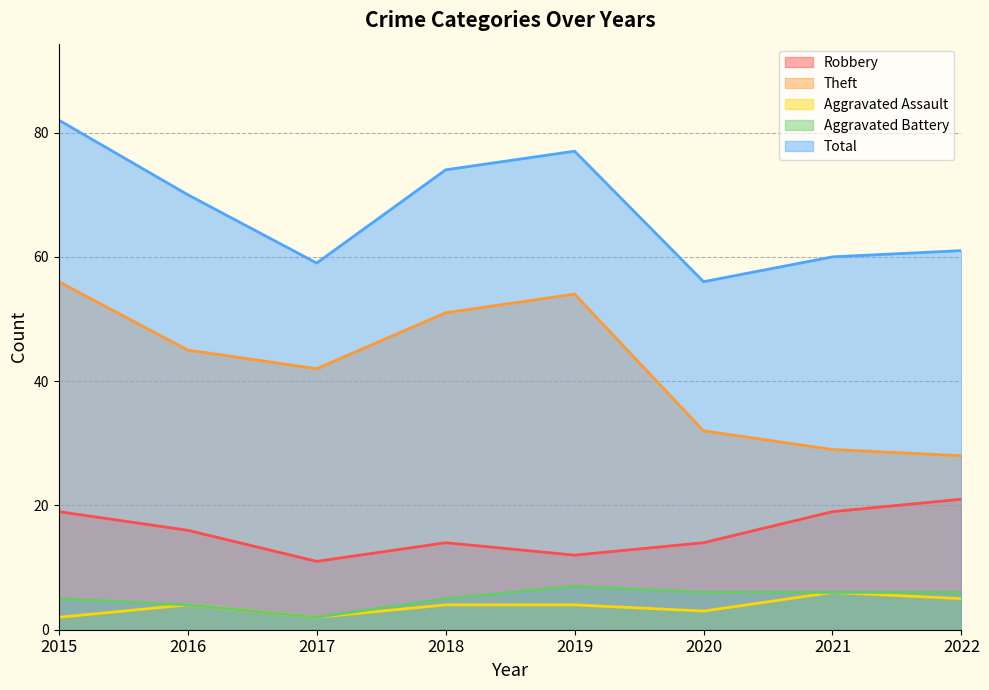

True or false: Aggravated Battery has more than 2 interior local peaks.

False